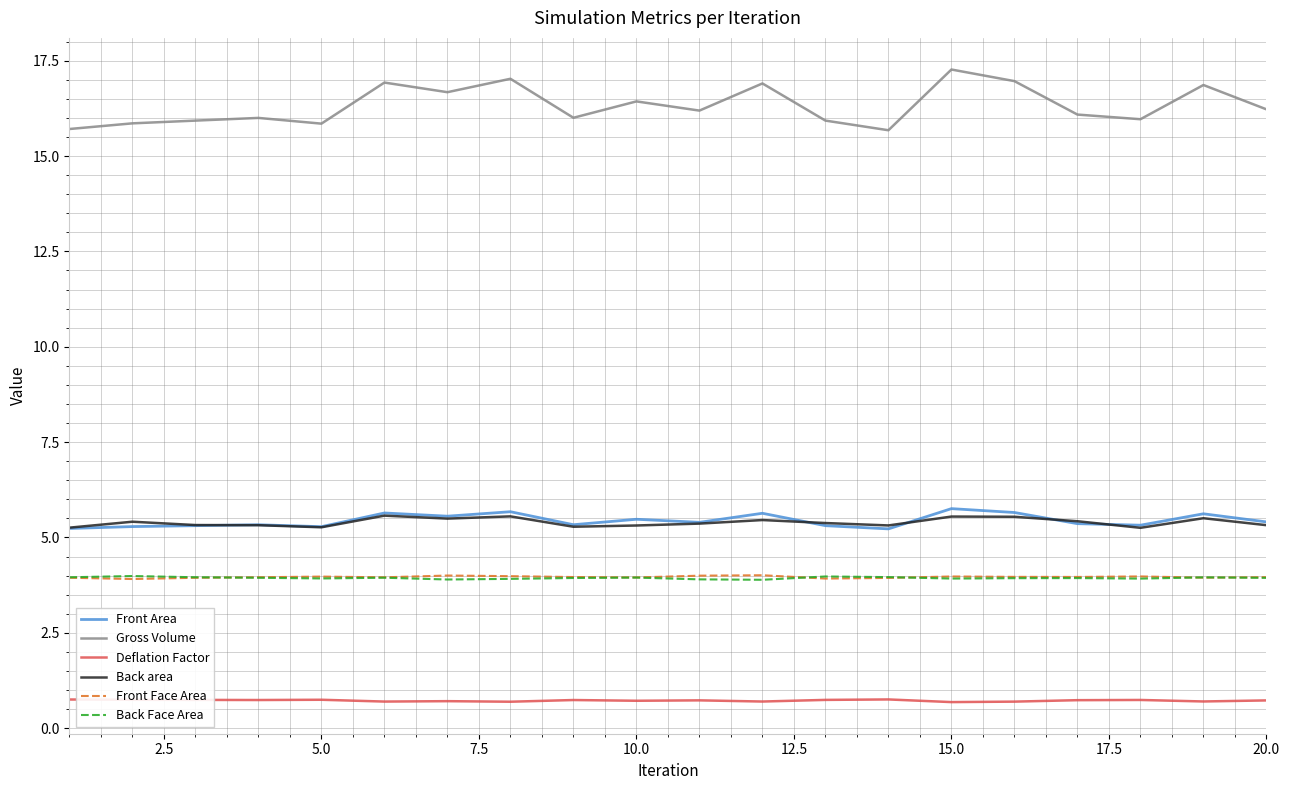

What is the minimum value shown in the chart?

0.7